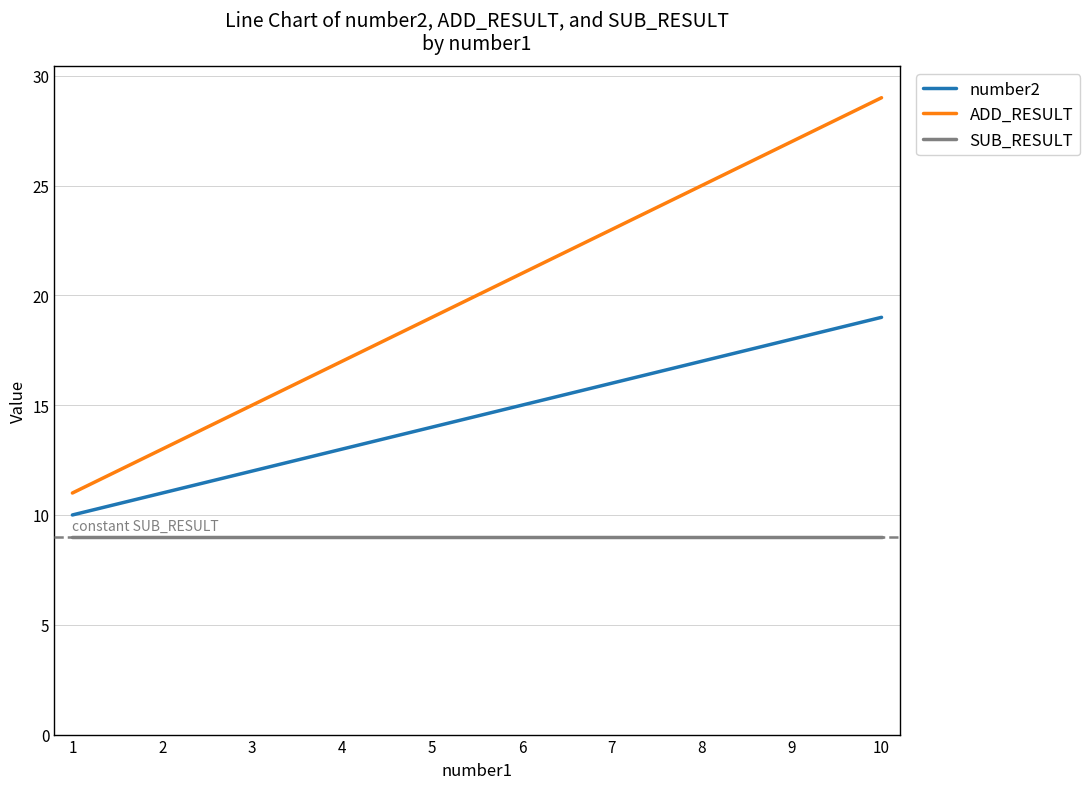

How many values in the number2 series are below 15?

5